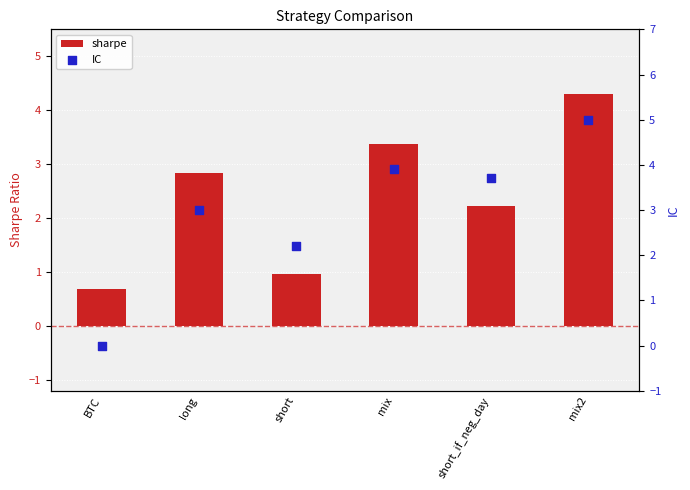

At which category is the sum across all series the highest?

mix2